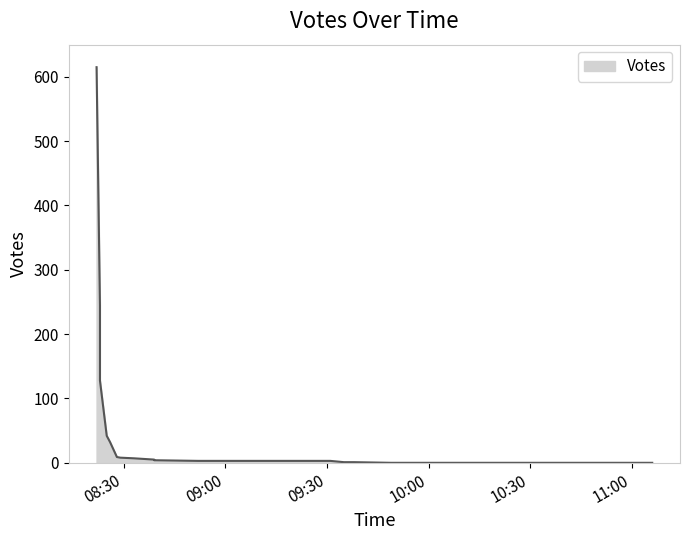

List the labels in order of value, largest first.

2019-09-08 08:22, 2019-09-08 08:23, 2019-09-08 08:23, 2019-09-08 08:25, 2019-09-08 08:26, 2019-09-08 08:28, 2019-09-08 08:29, 2019-09-08 08:33, 2019-09-08 08:39, 2019-09-08 08:39, 2019-09-08 08:52, 2019-09-08 09:14, 2019-09-08 09:31, 2019-09-08 09:33, 2019-09-08 09:35, 2019-09-08 09:38, 2019-09-08 09:49, 2019-09-08 09:56, 2019-09-08 10:27, 2019-09-08 11:06